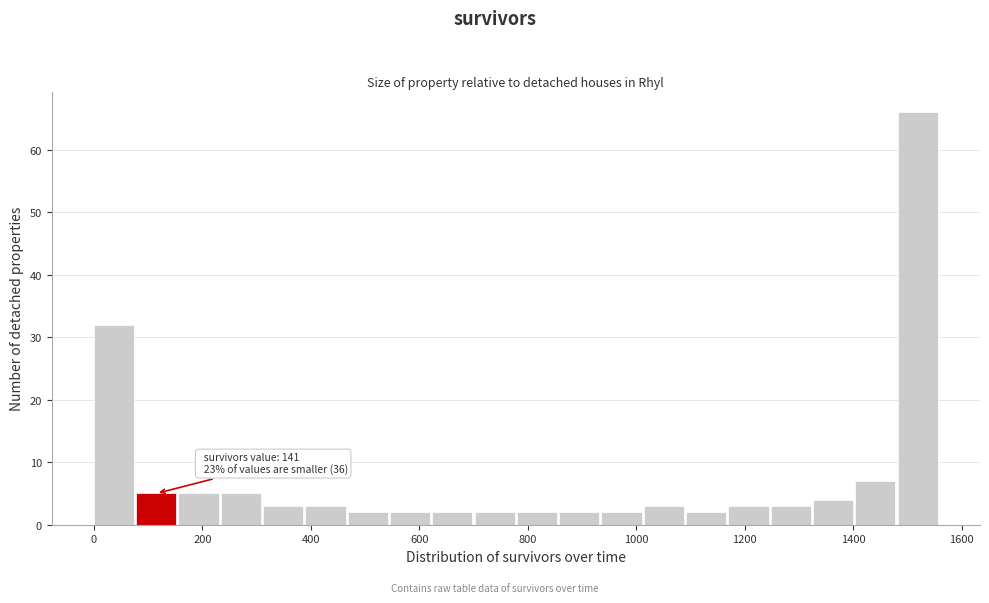

Around what value on the x-axis is the tallest bar? Give the approximate position of its centre, as read against the axis.

1520